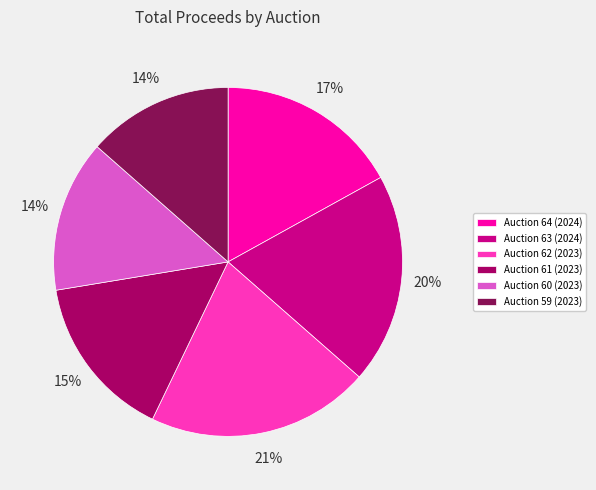

Which has a higher value, Auction 59 (2023) or Auction 64 (2024)?

Auction 64 (2024)